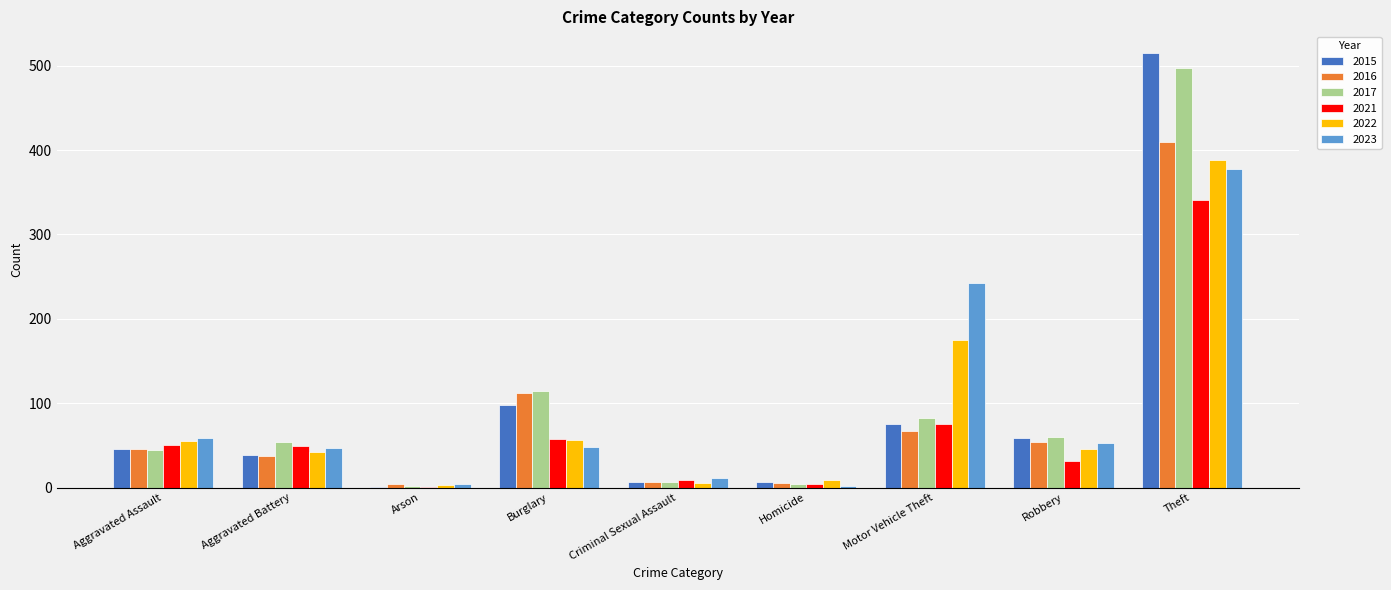

Count the number of data series in this chart.

6